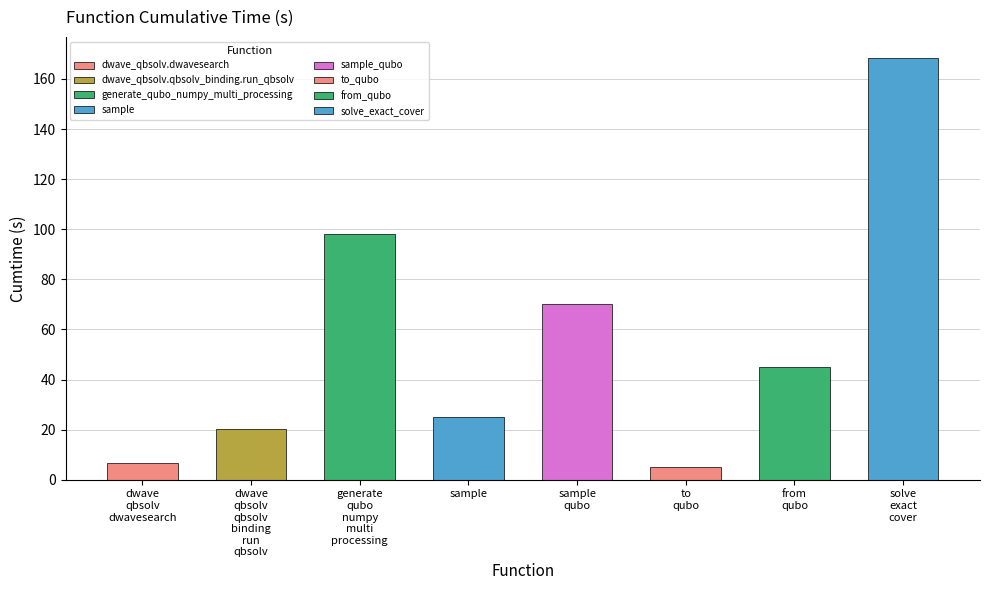

At which category does the chart reach its minimum across all series?

to_qubo